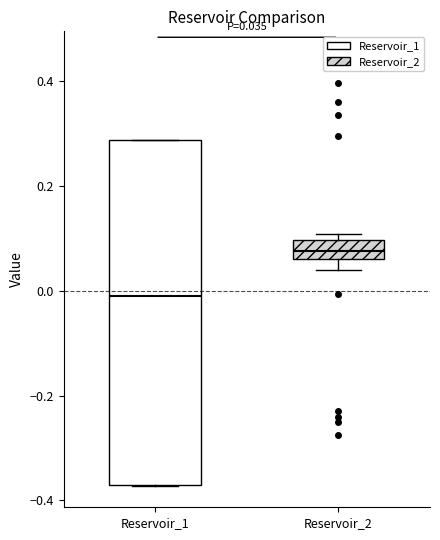

Which box is the tallest, from its lower edge to its upper edge?

Reservoir_1